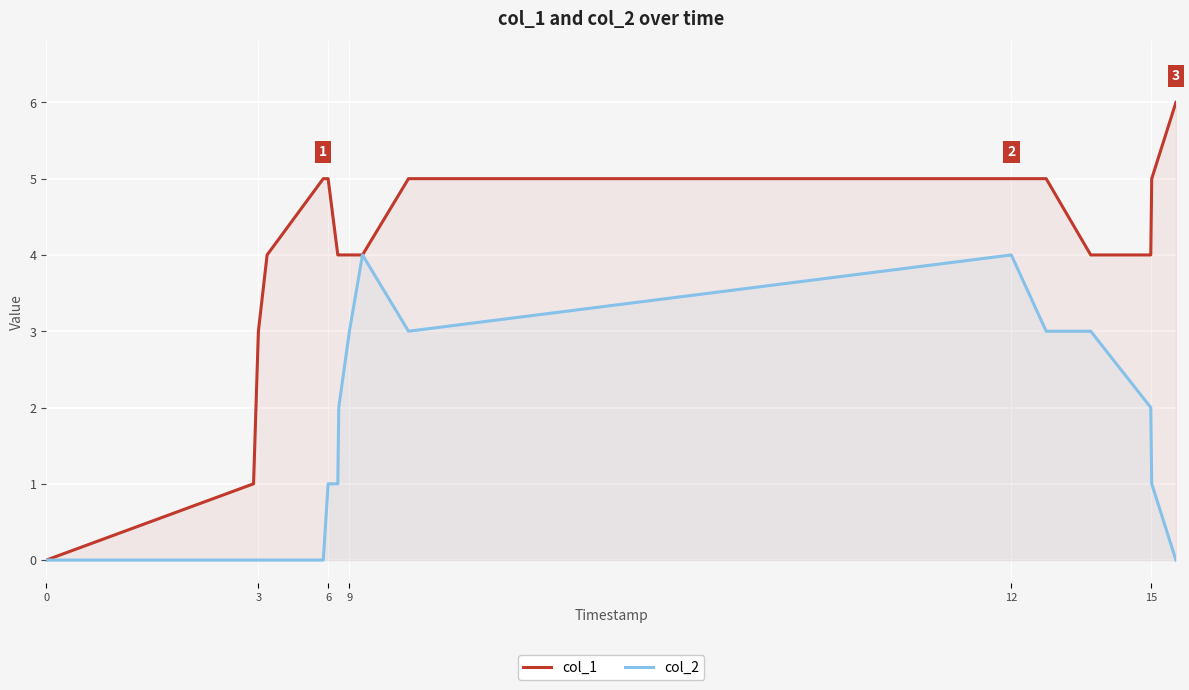

Which series has the widest spread of values?

col_1